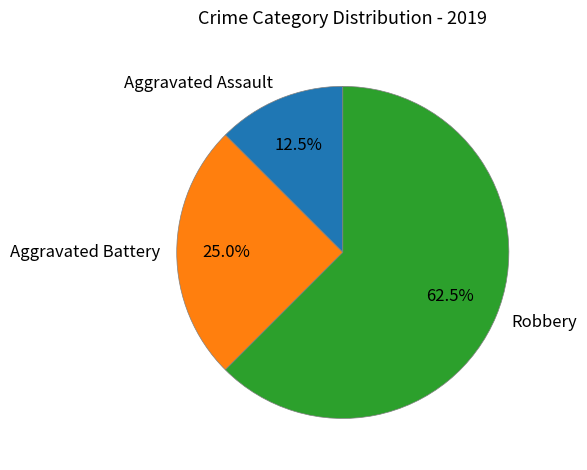

What percentage do Aggravated Assault and Aggravated Battery together represent?

37.5%